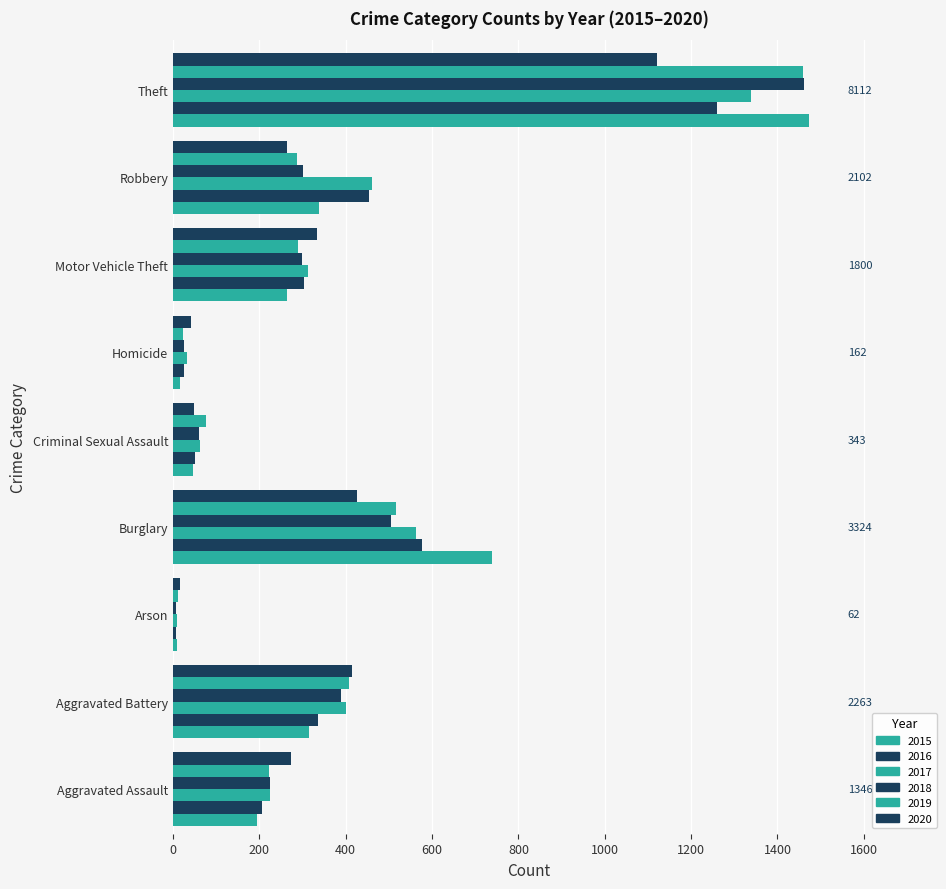

Count the number of data series in this chart.

6